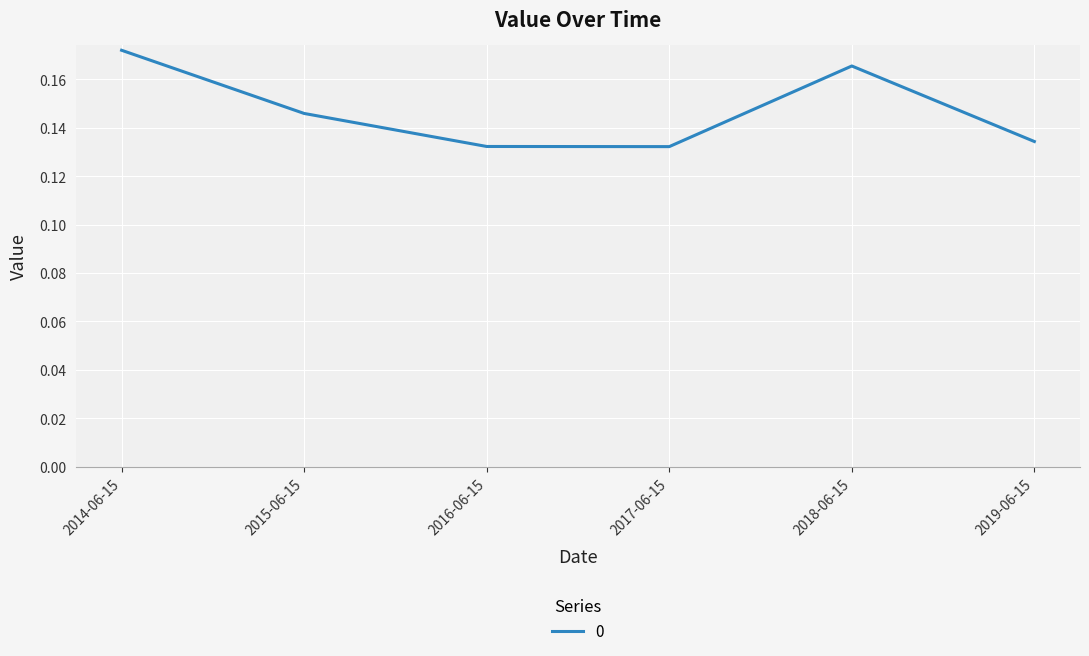

What position from the left is 2017-06-15?

4